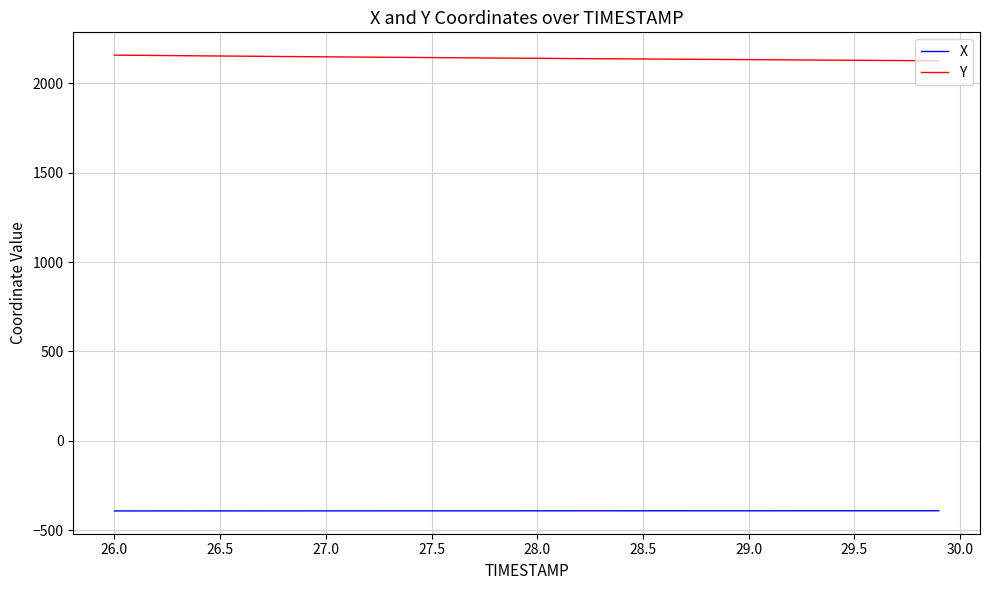

List the series in order of their overall mean, highest first.

Y, X